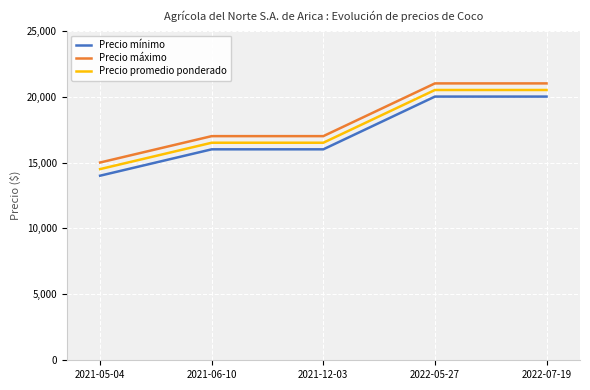

Is the value of Precio máximo at 2021-06-10 greater than the value of Precio mínimo at 2021-05-04?

Yes